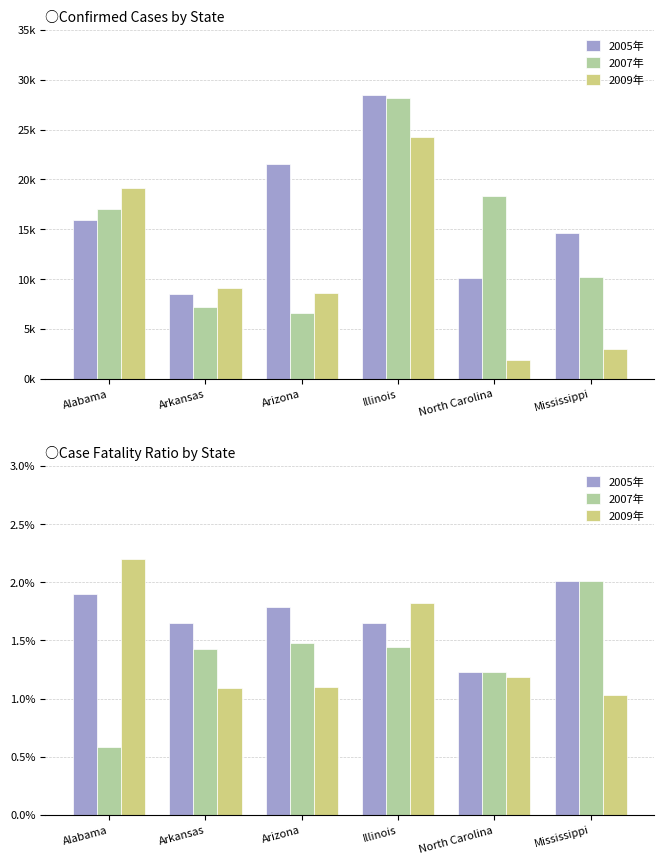

What is the sum of all 2005年 values?

10.2